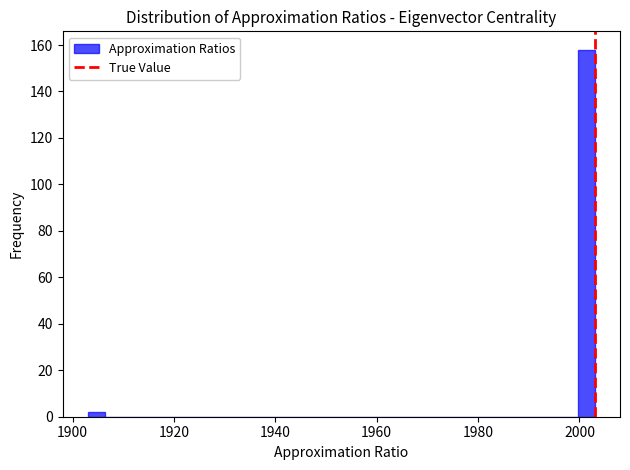

Around what value on the x-axis is the tallest bar? Give the approximate position of its centre, as read against the axis.

2002